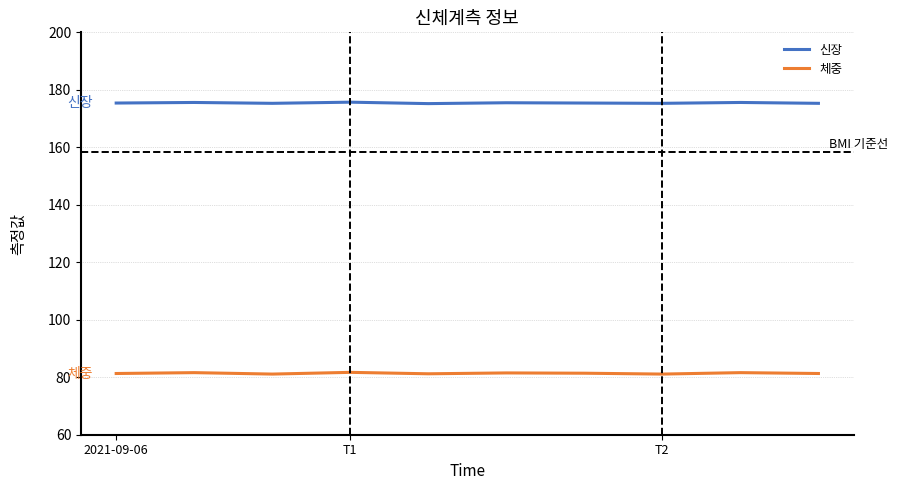

How many 신장 values are between 175 and 176?

10